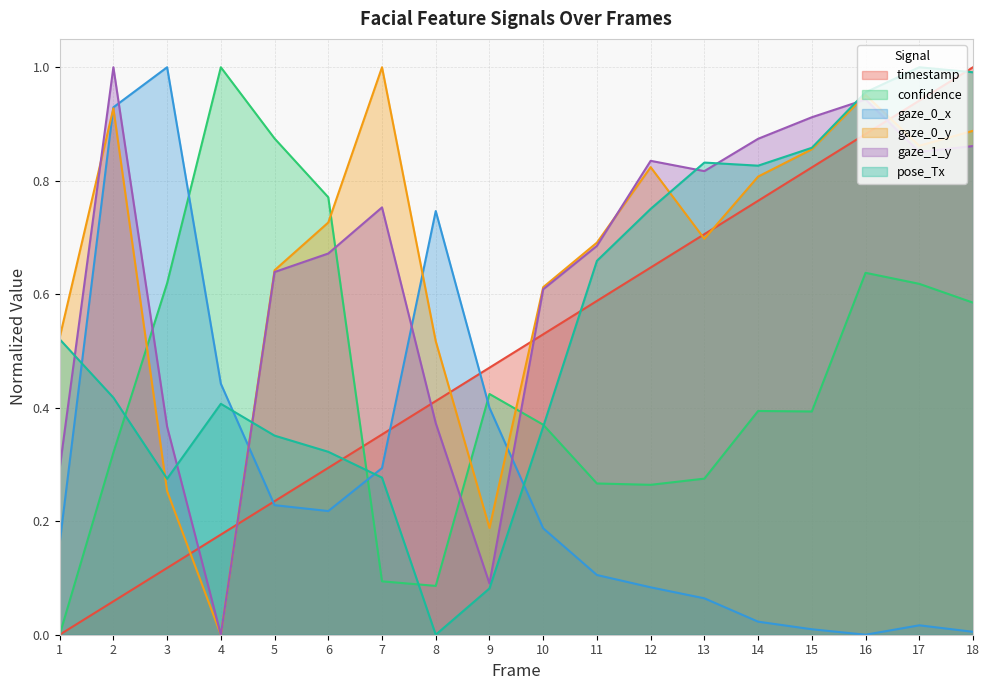

At which category does the chart reach its peak across all series?

18